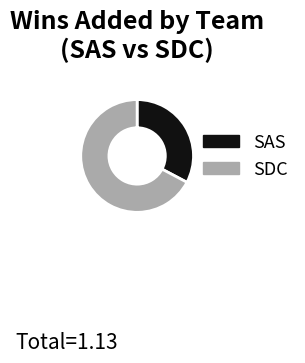

Which category accounts for the majority?

SDC